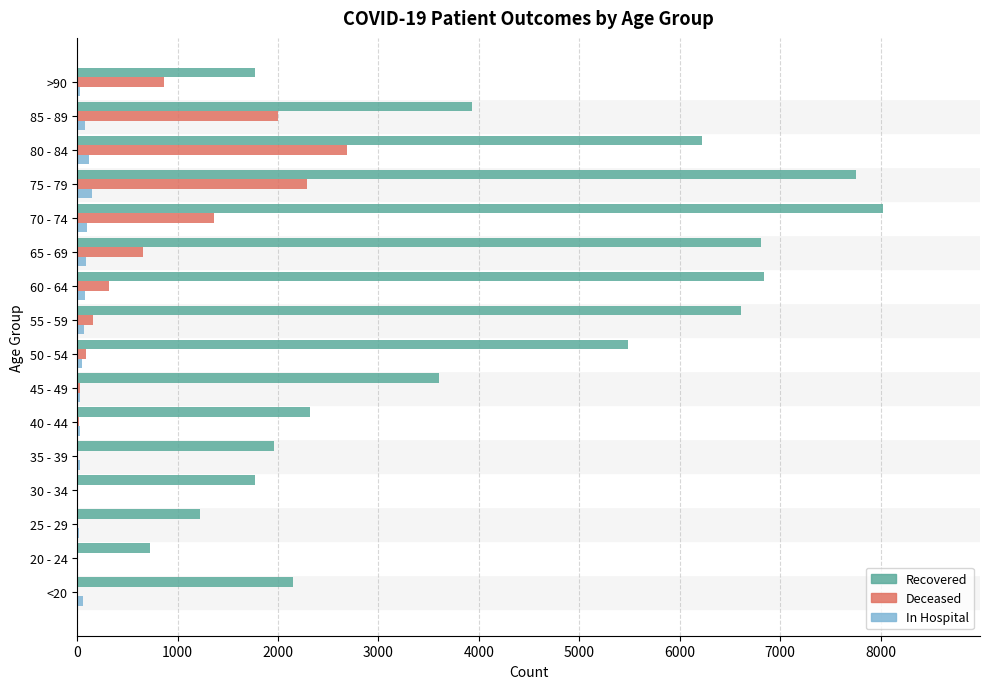

At which category is the sum across all series the highest?

75 - 79